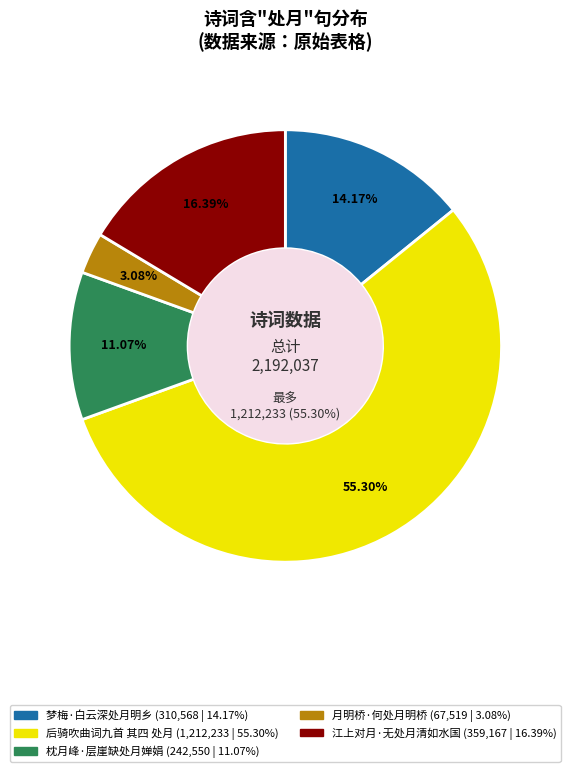

Does 梦梅·白云深处月明乡 represent more than half of the total?

No